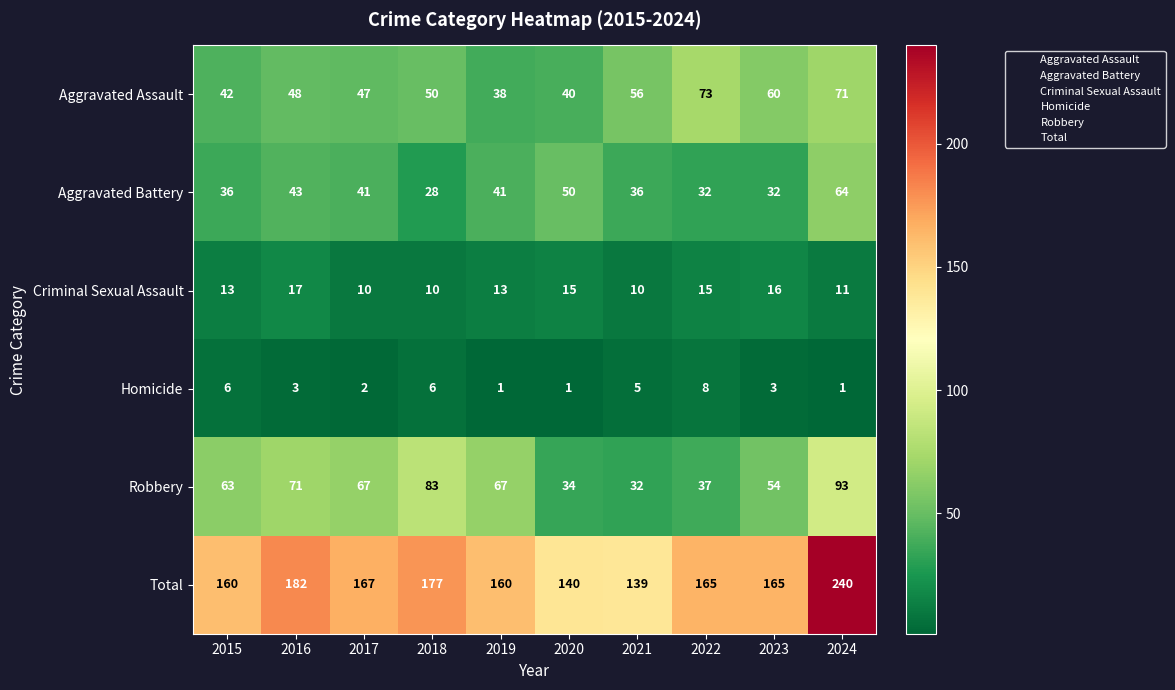

True or false: Criminal Sexual Assault has a value of 15 at 2021.

False